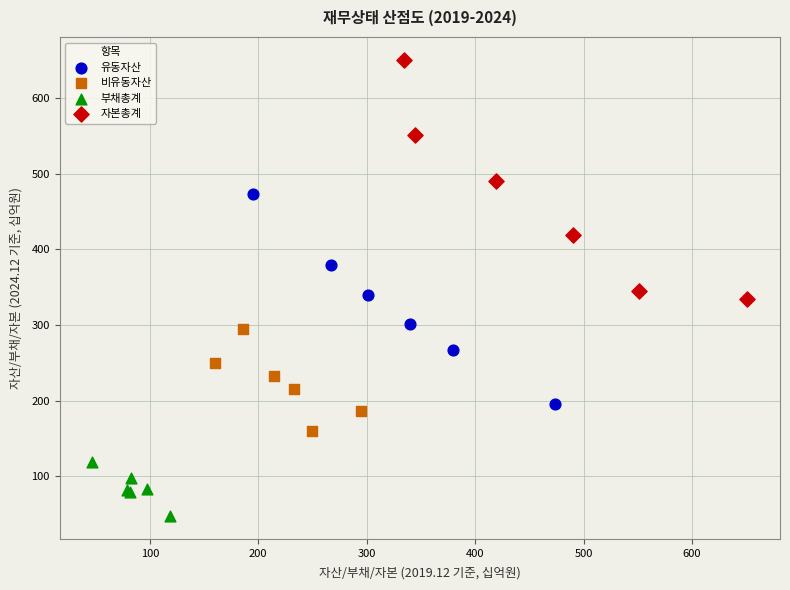

Which series contains the lowest Y value?

부채총계